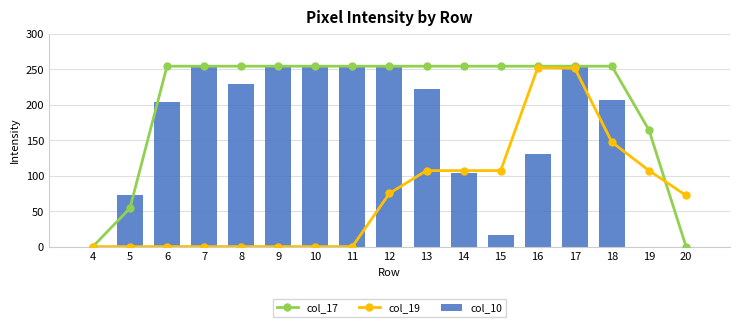

Which series changed the most between 12 and 15?

col_10